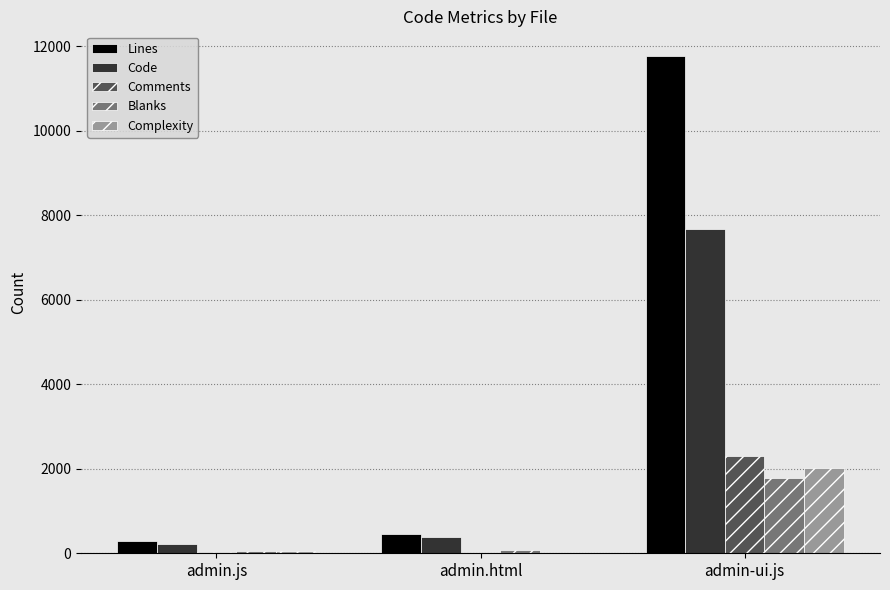

Between admin.js and admin-ui.js, which series saw the biggest shift?

Lines